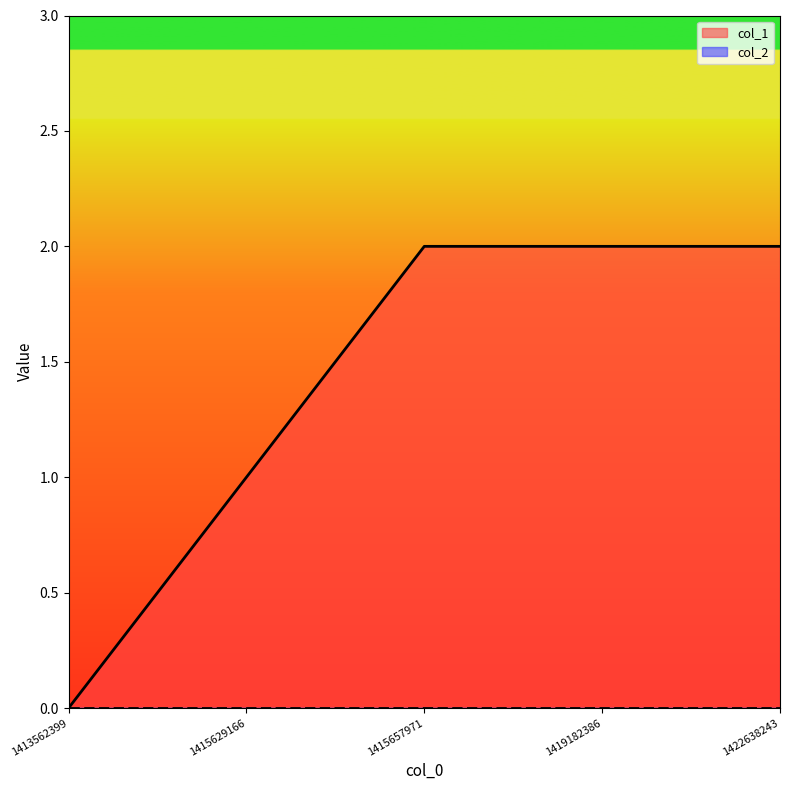

Does the chart have visible grid lines?

No